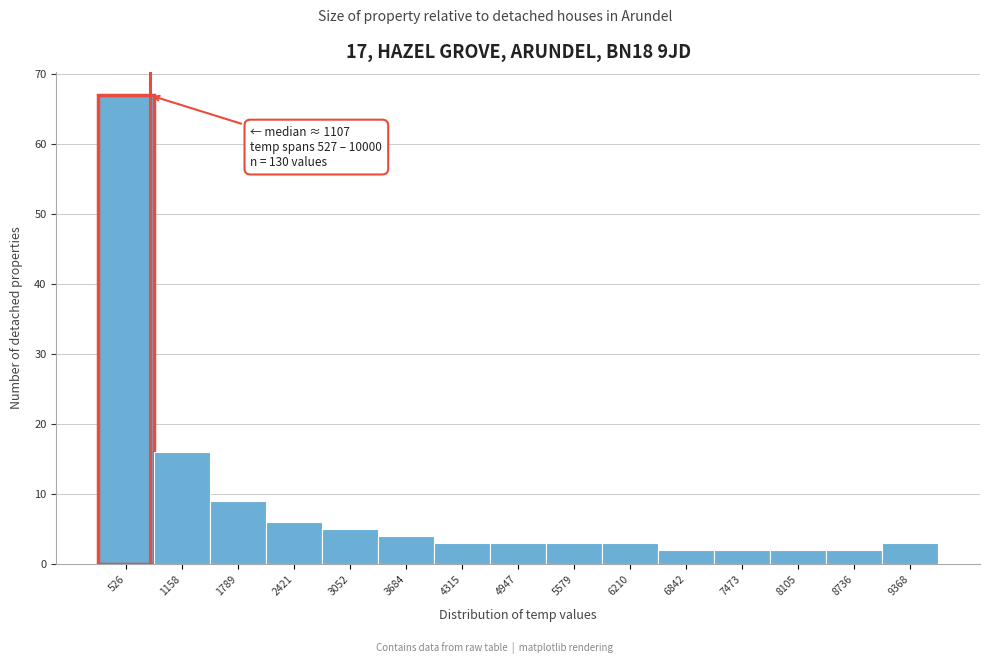

Reading left to right, transcribe all the data shown in this chart.

67	16	9	6	5	4	3	3	3	3	2	2	2	2	3